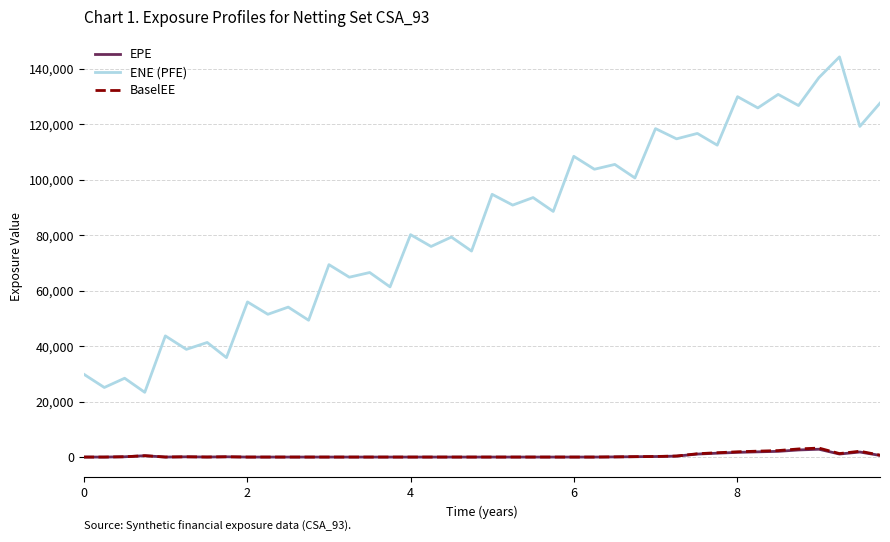

How many values in the EPE series are below 7?

20